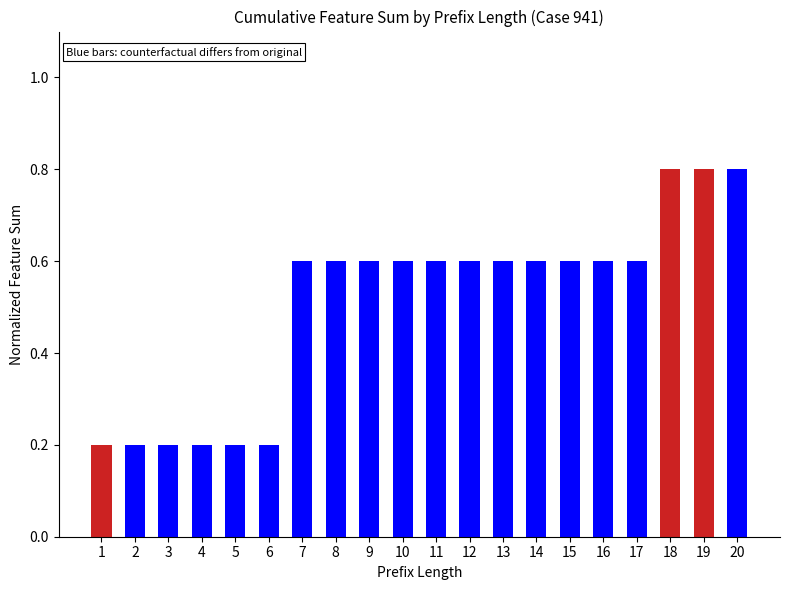

How many series are shown in this chart?

1